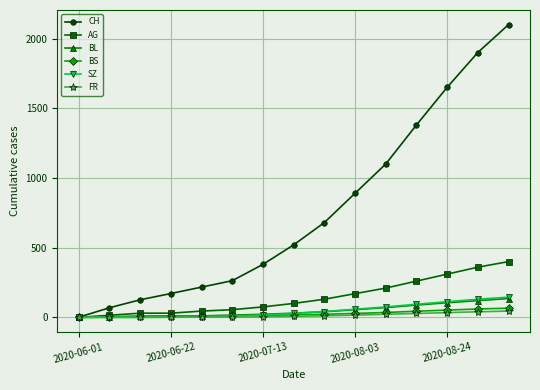

Which series has the widest spread of values?

CH